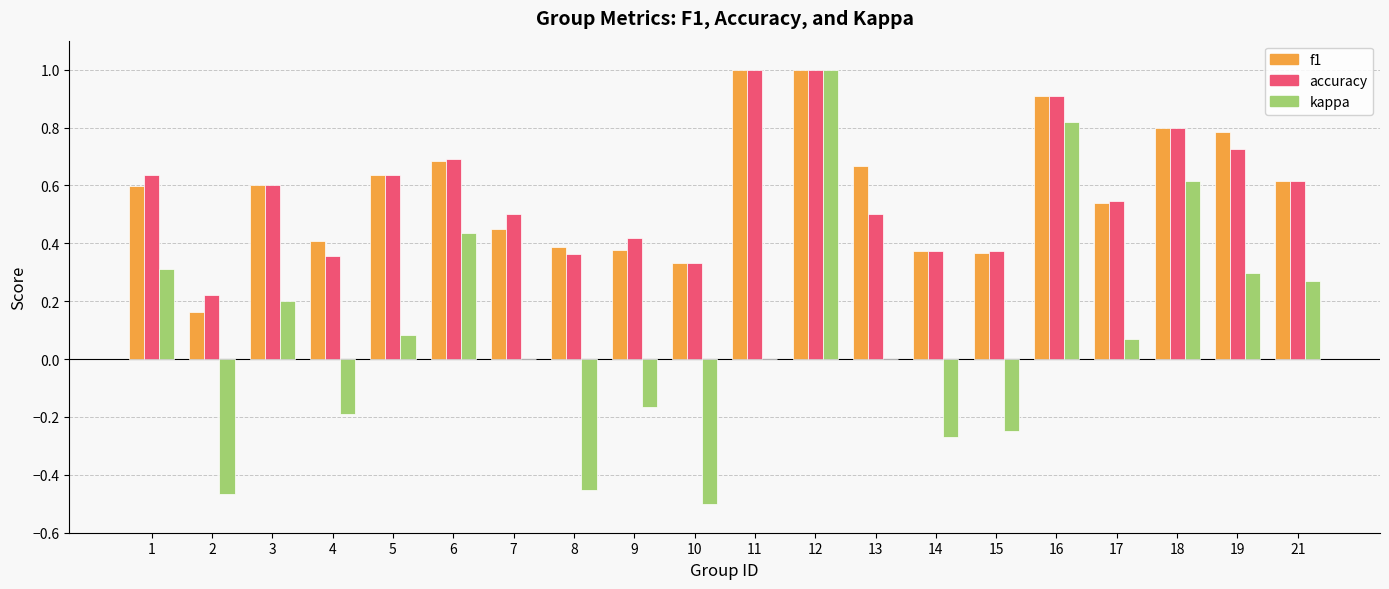

Are the bars horizontal?

No